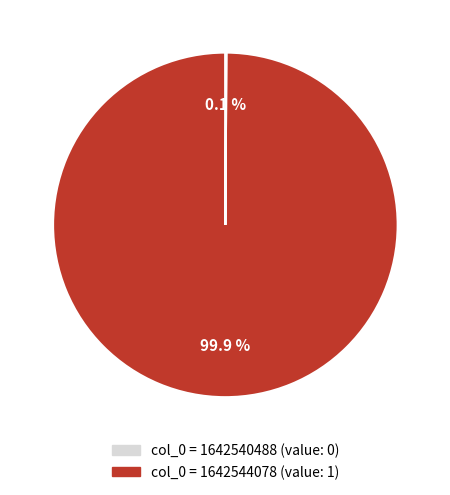

Which slice represents more than half of the pie?

col_0 = 1642540488